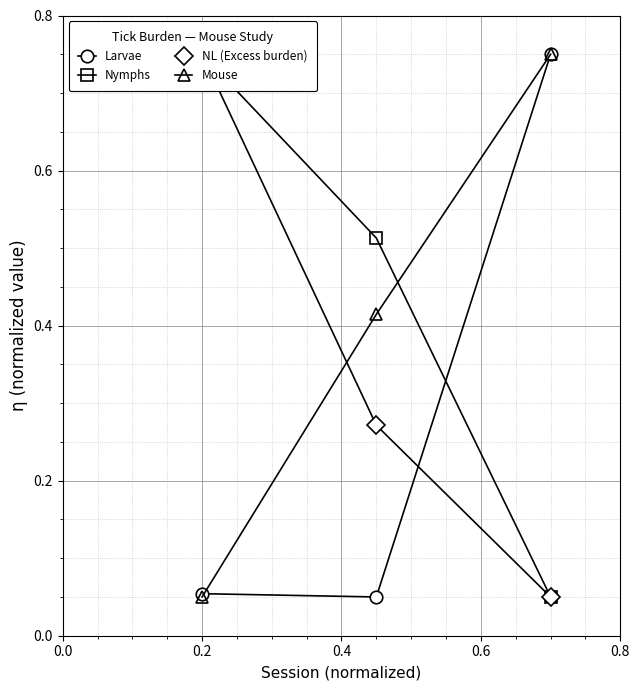

Which series has the largest total across all categories?

Nymphs